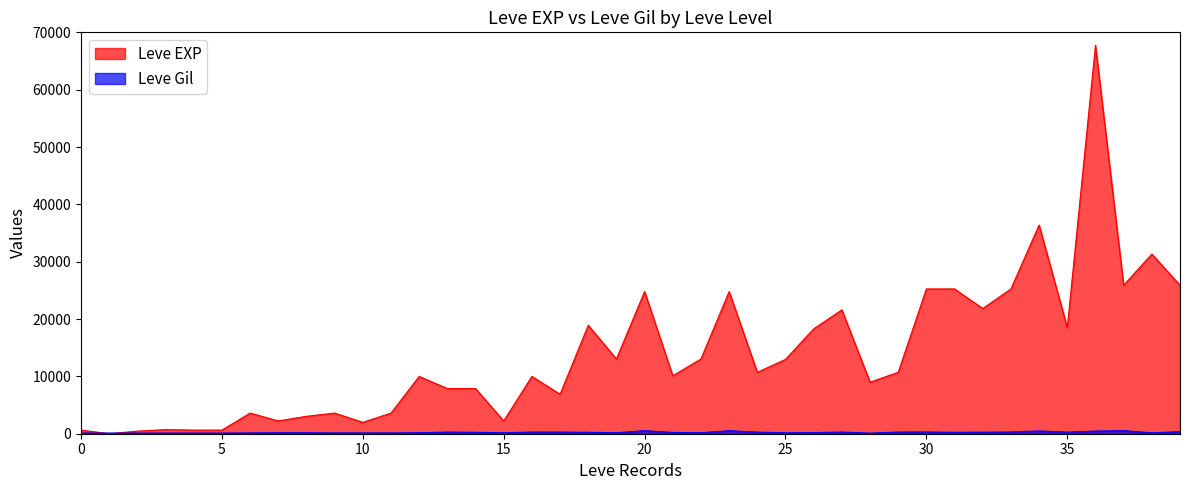

Which series has the widest spread of values?

Leve EXP